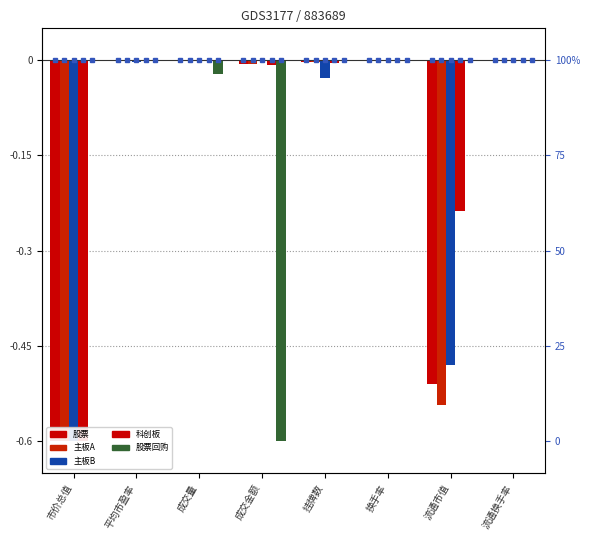

At which label is 主板B closest to 0?

换手率